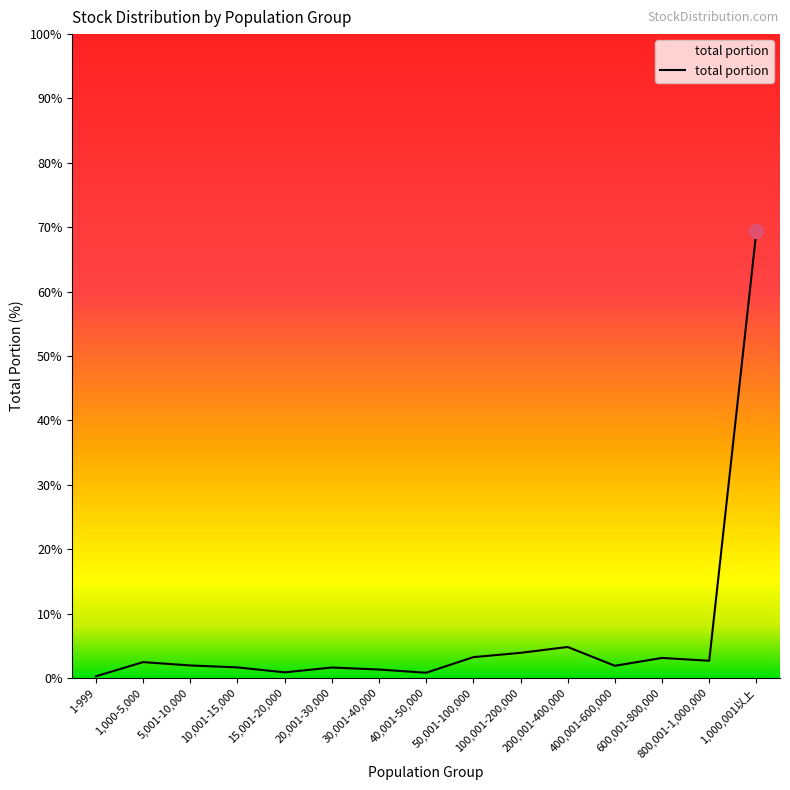

How many series are shown in this chart?

1